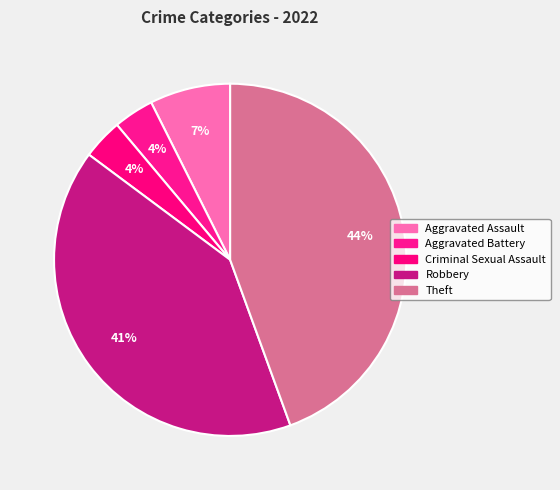

What is the ratio of the value at Robbery to the value at Theft?

0.9